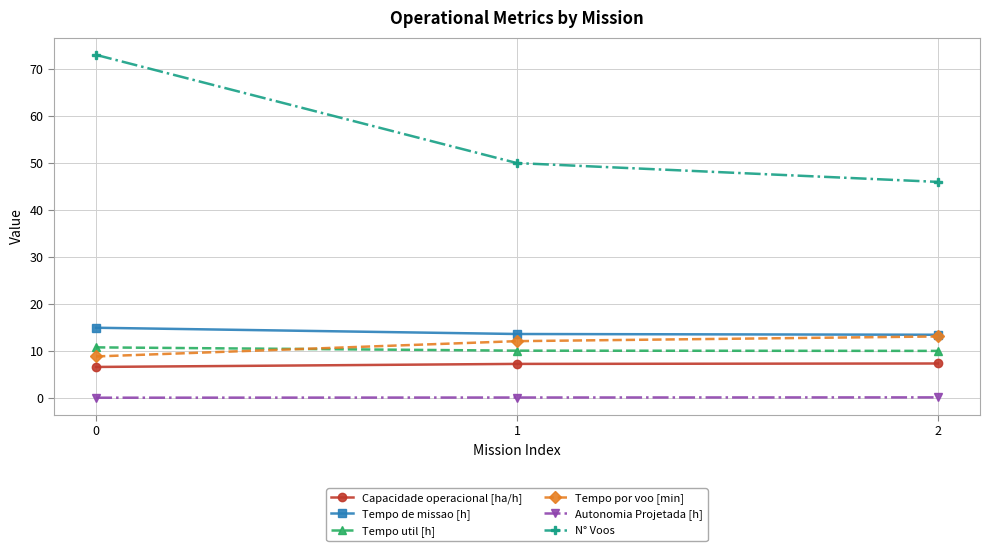

What is the difference between the Capacidade operacional [ha/h] values at 2 and 1?

0.1